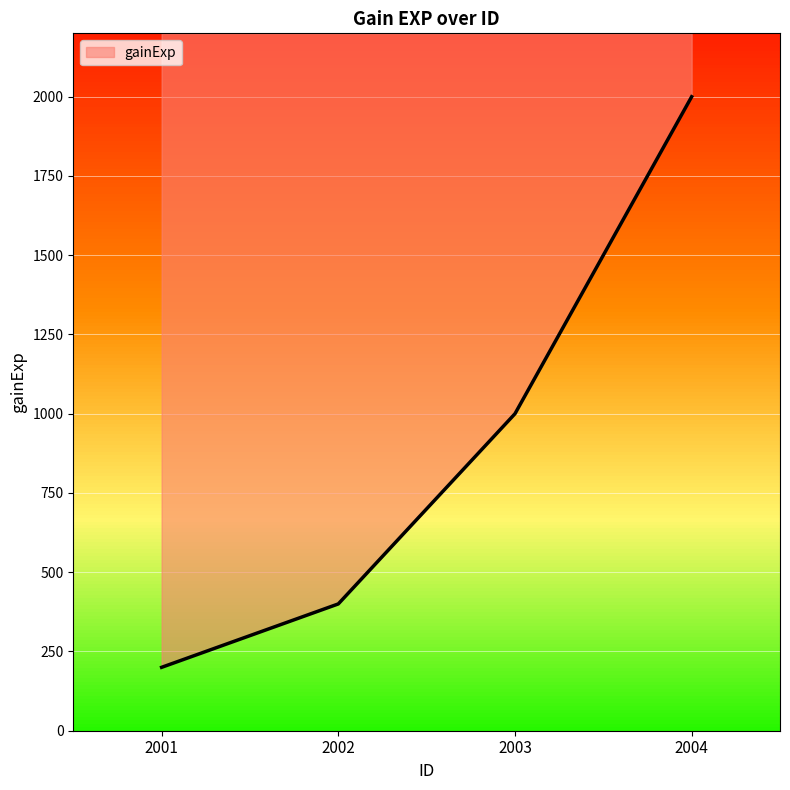

At which category does the chart reach its peak across all series?

2004